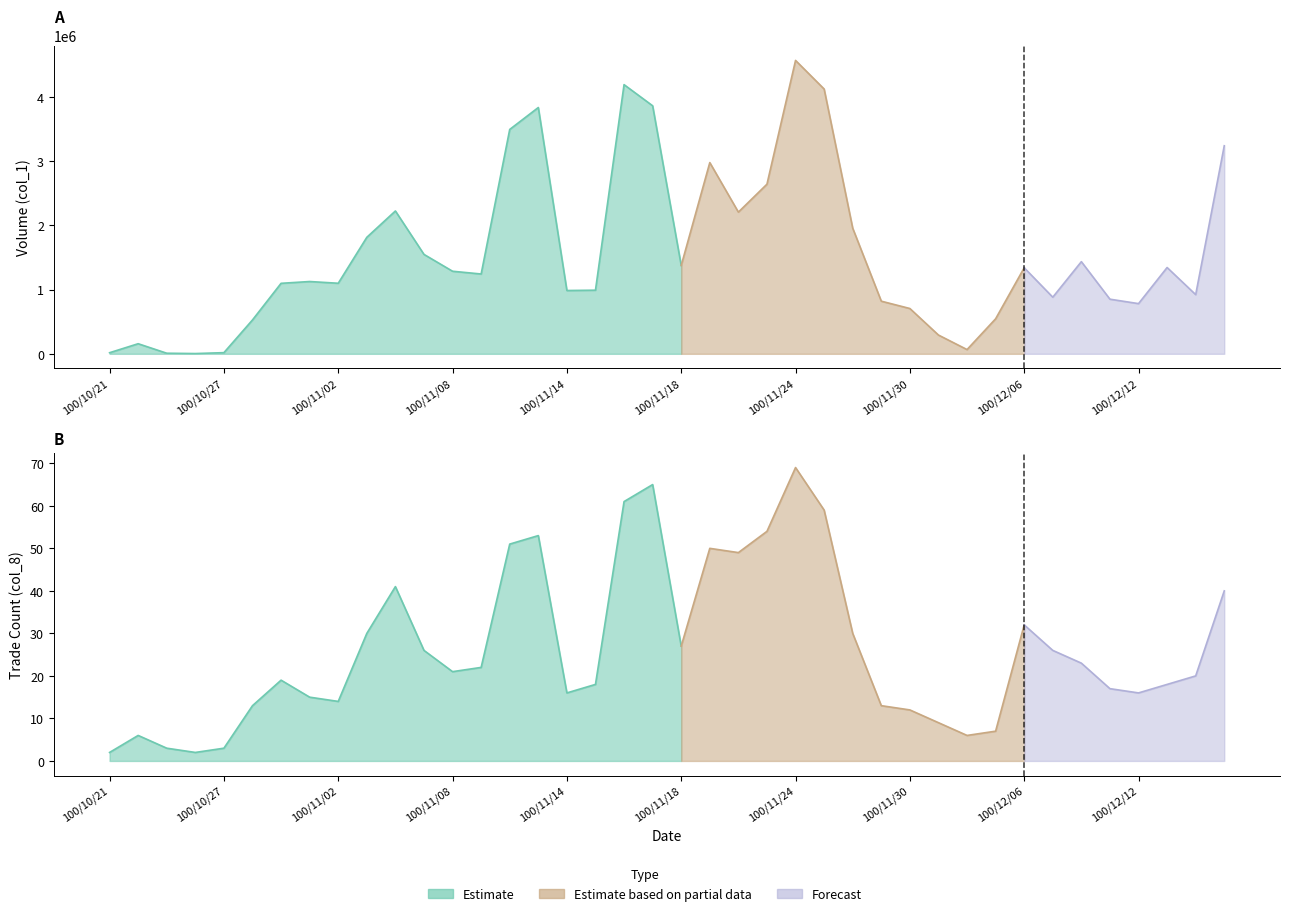

What is the highest value of the Trade Count (col_8) series?

69